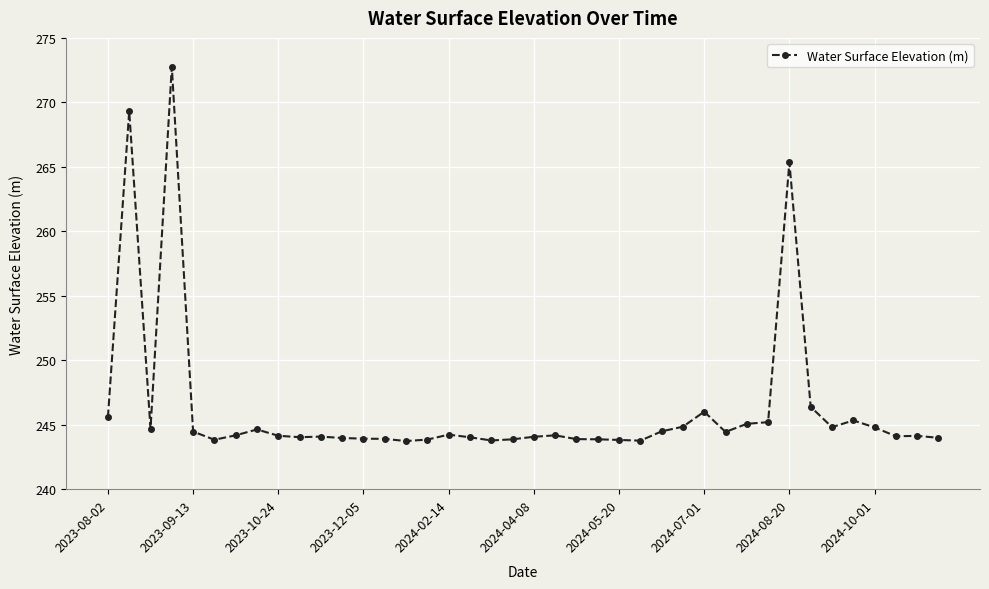

How many lines are shown in the chart?

1